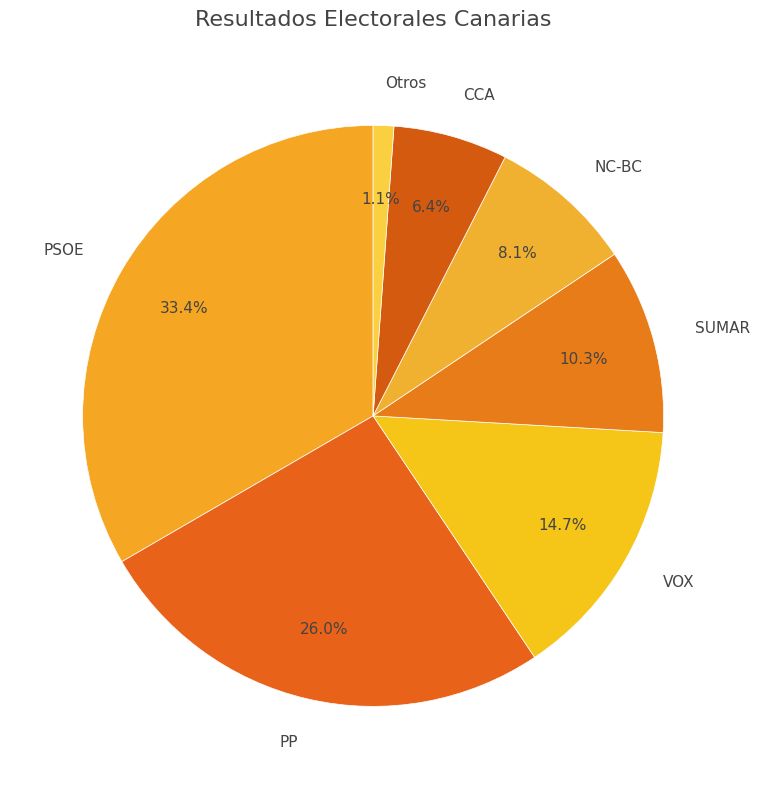

How much of the chart is everything except SUMAR?

89.7%